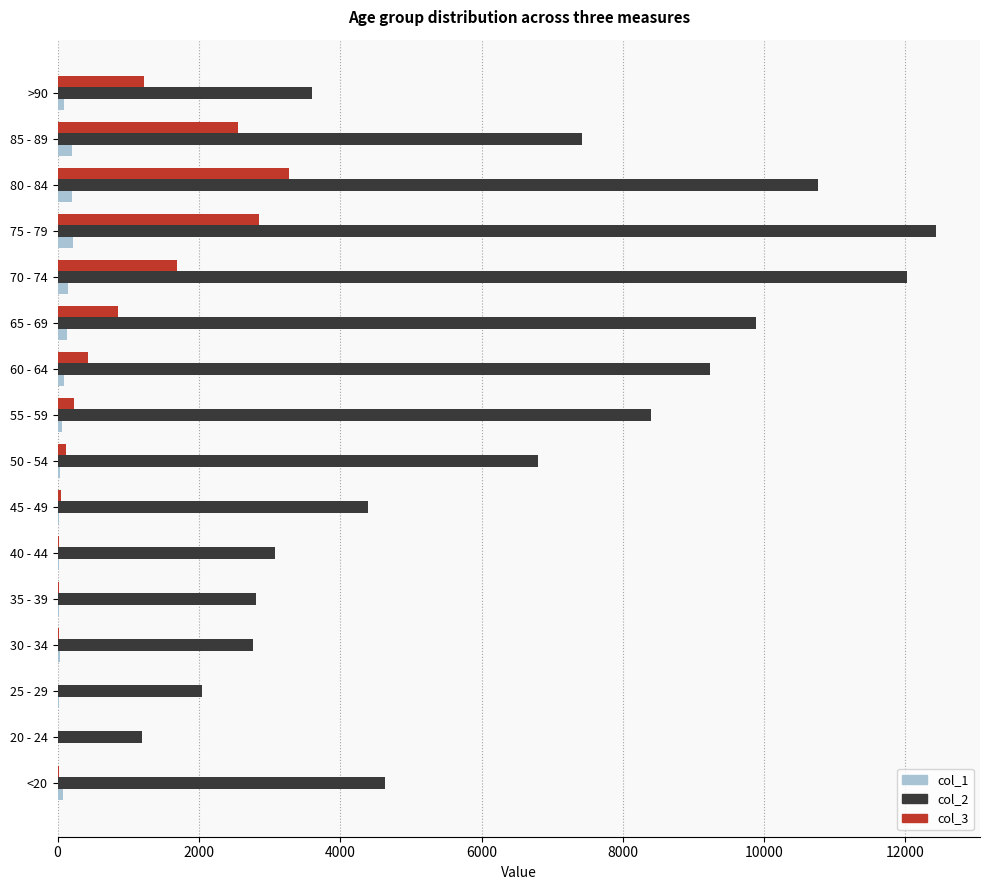

Which label corresponds to the largest value in the chart?

75 - 79